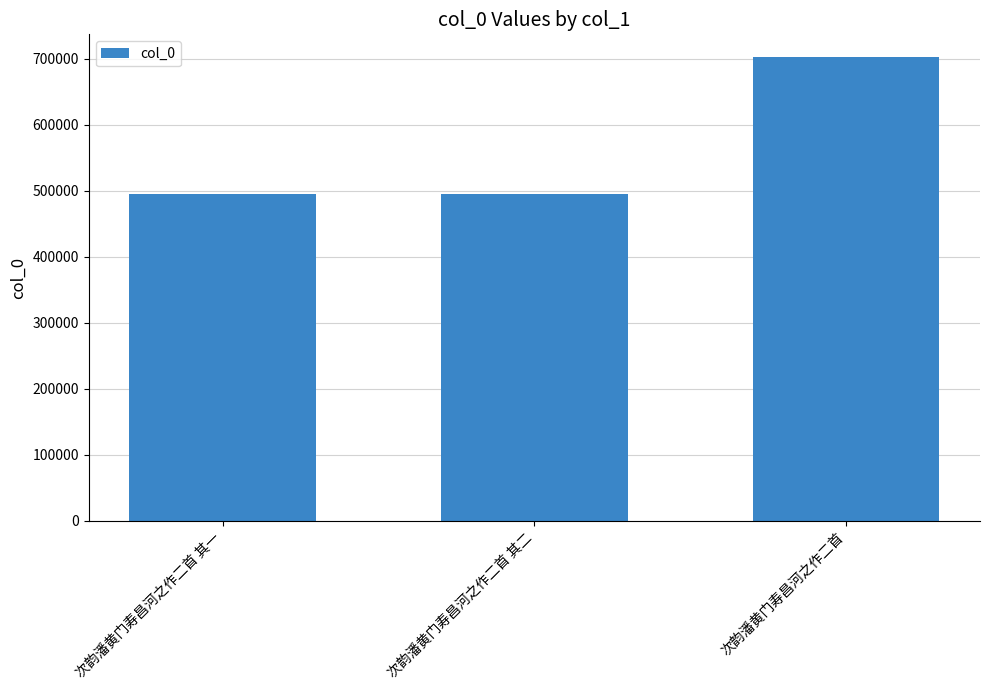

Count the number of data series in this chart.

1